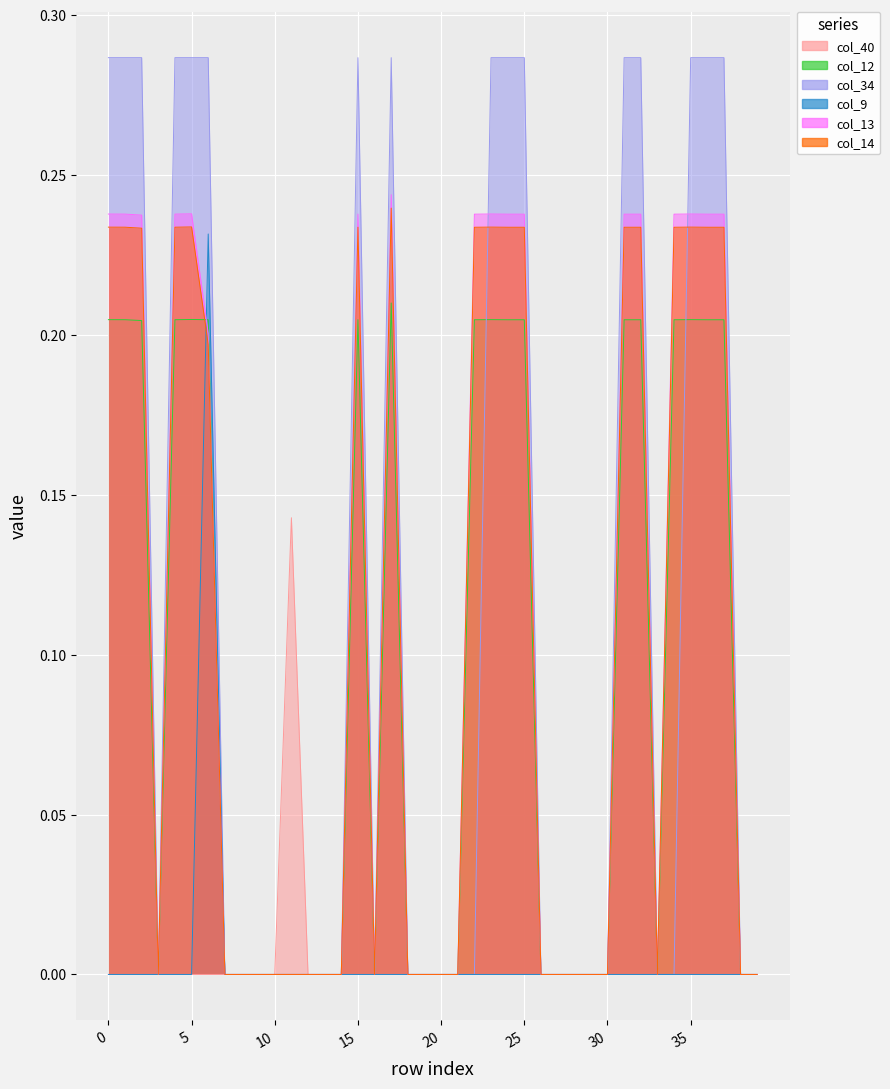

Which series changed the most between 26 and 31?

col_34